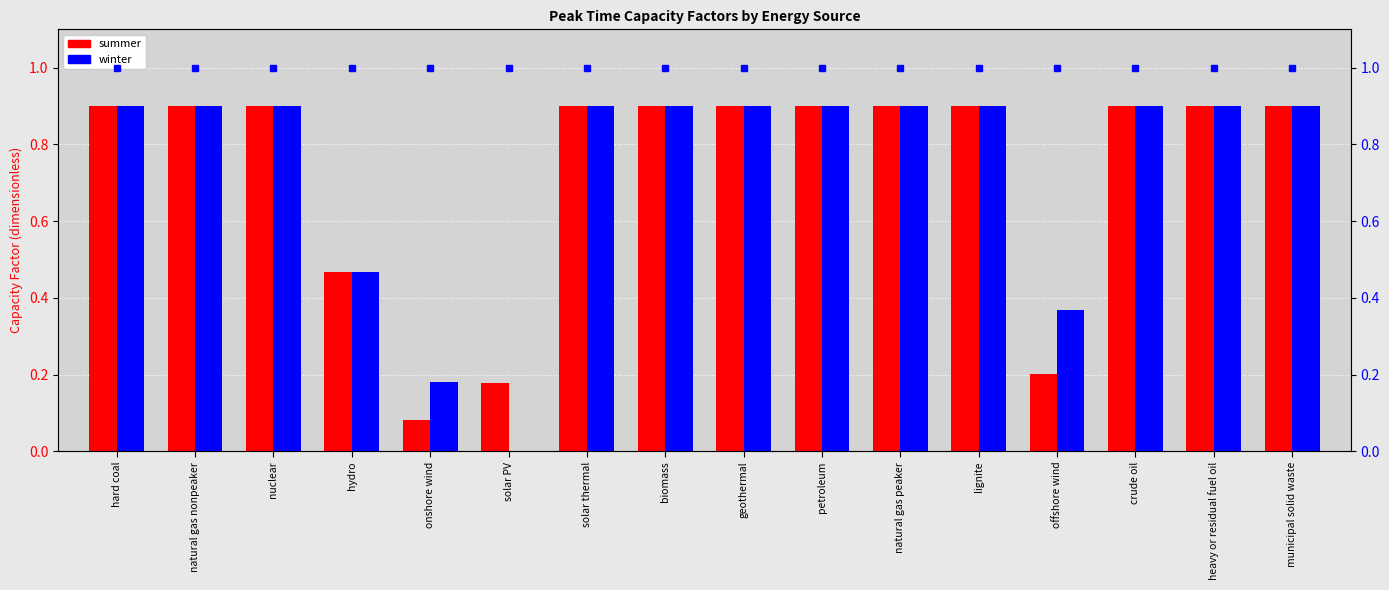

Between heavy or residual fuel oil and crude oil, which is larger?

heavy or residual fuel oil